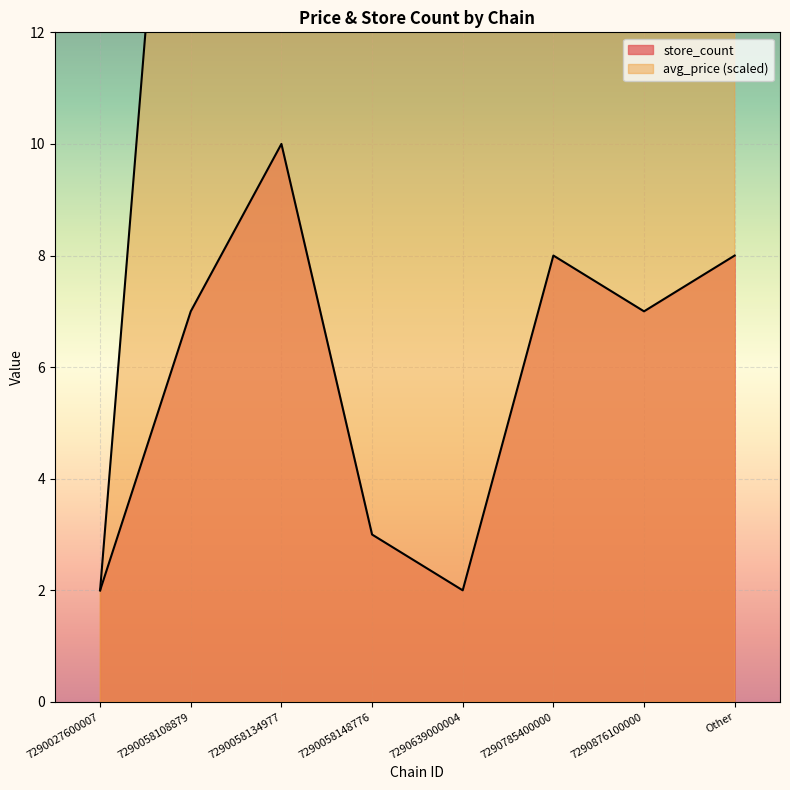

True or false: store_count and avg_price cross at least once.

False